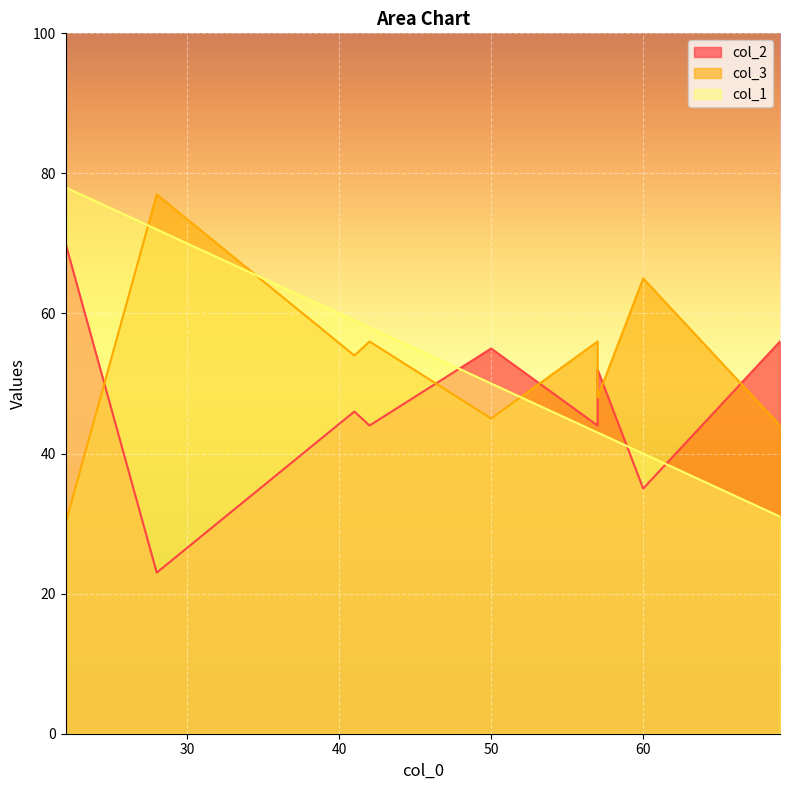

What are all the series names shown in the legend?

col_2, col_3, col_1